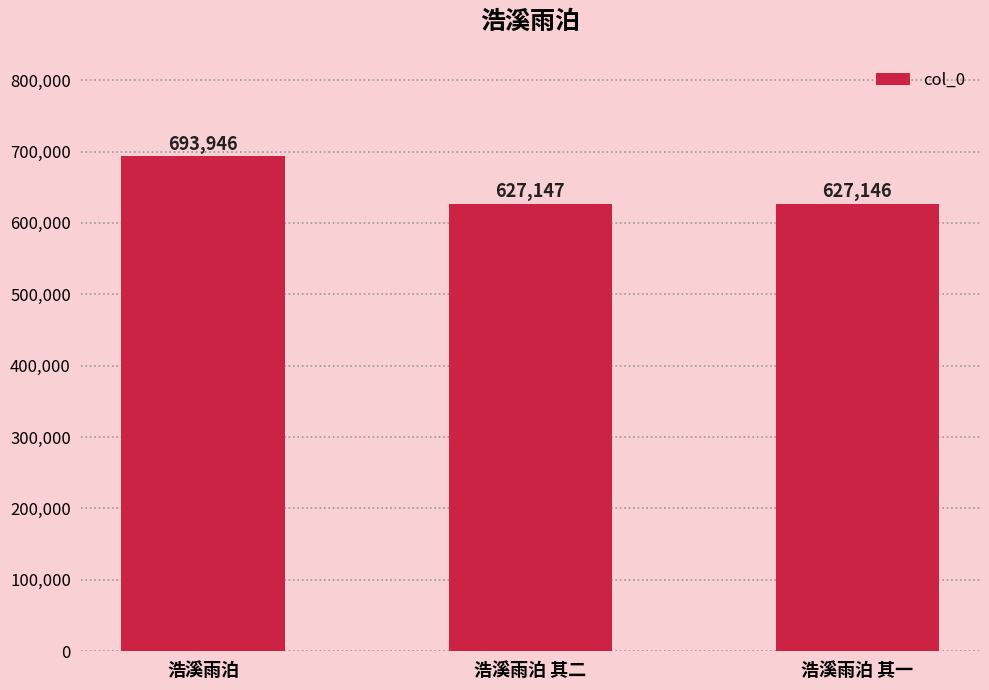

Count the number of data series in this chart.

1